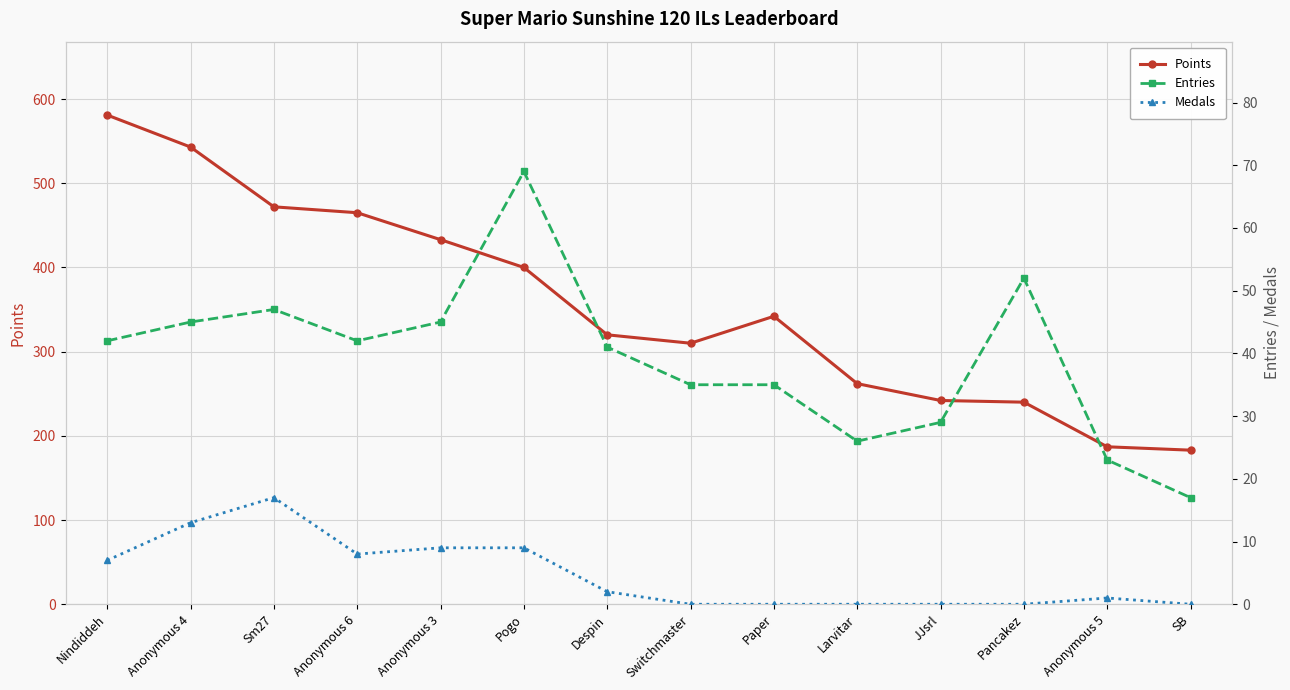

What is the difference between the second highest and second lowest values in the Points series?

356